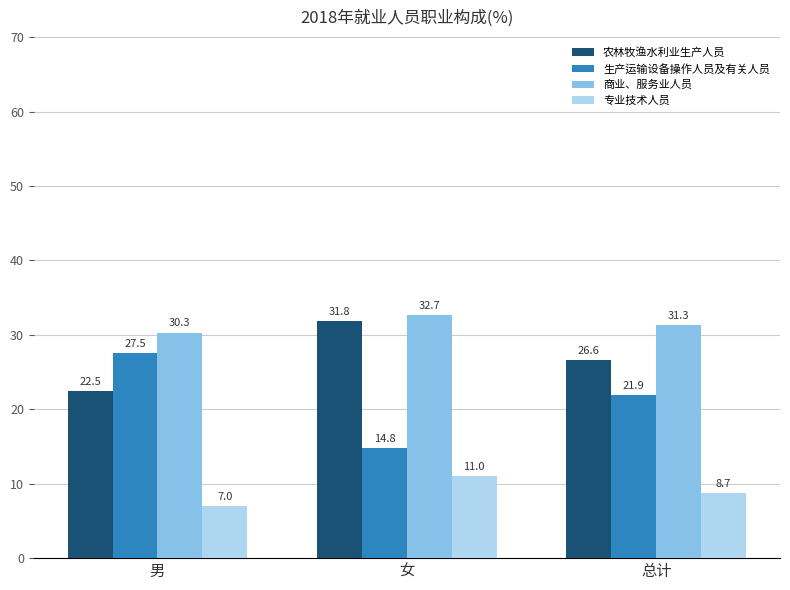

What is the label of the 3rd bar from the right?

男